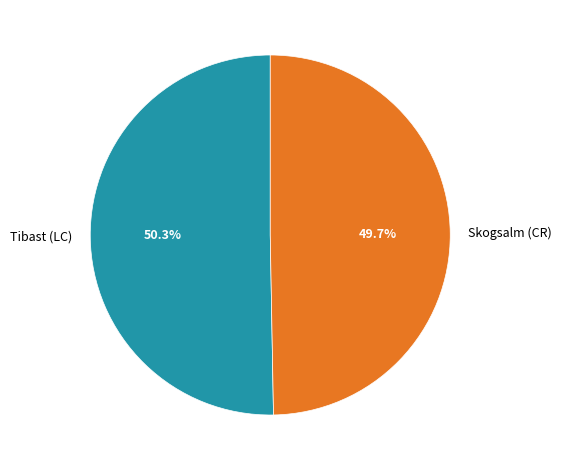

Rank the categories by value from highest to lowest.

Tibast (LC), Skogsalm (CR)